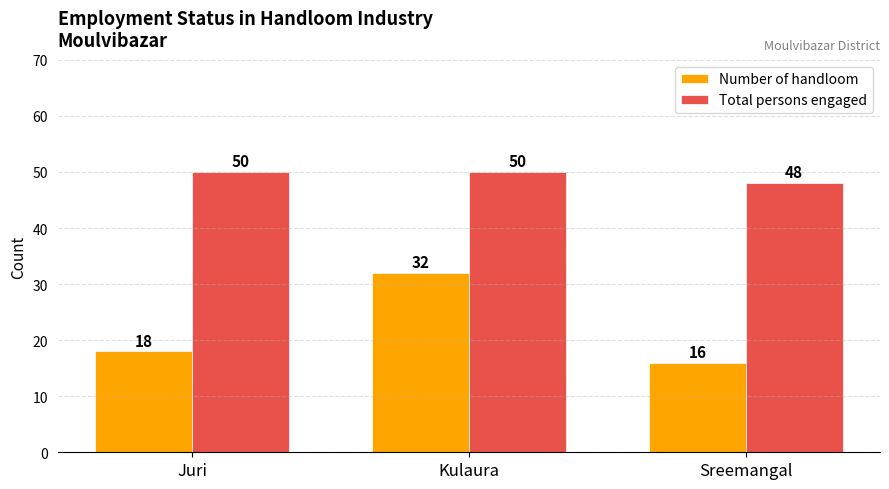

True or false: Number of handloom has a value of 32 at Kulaura.

True